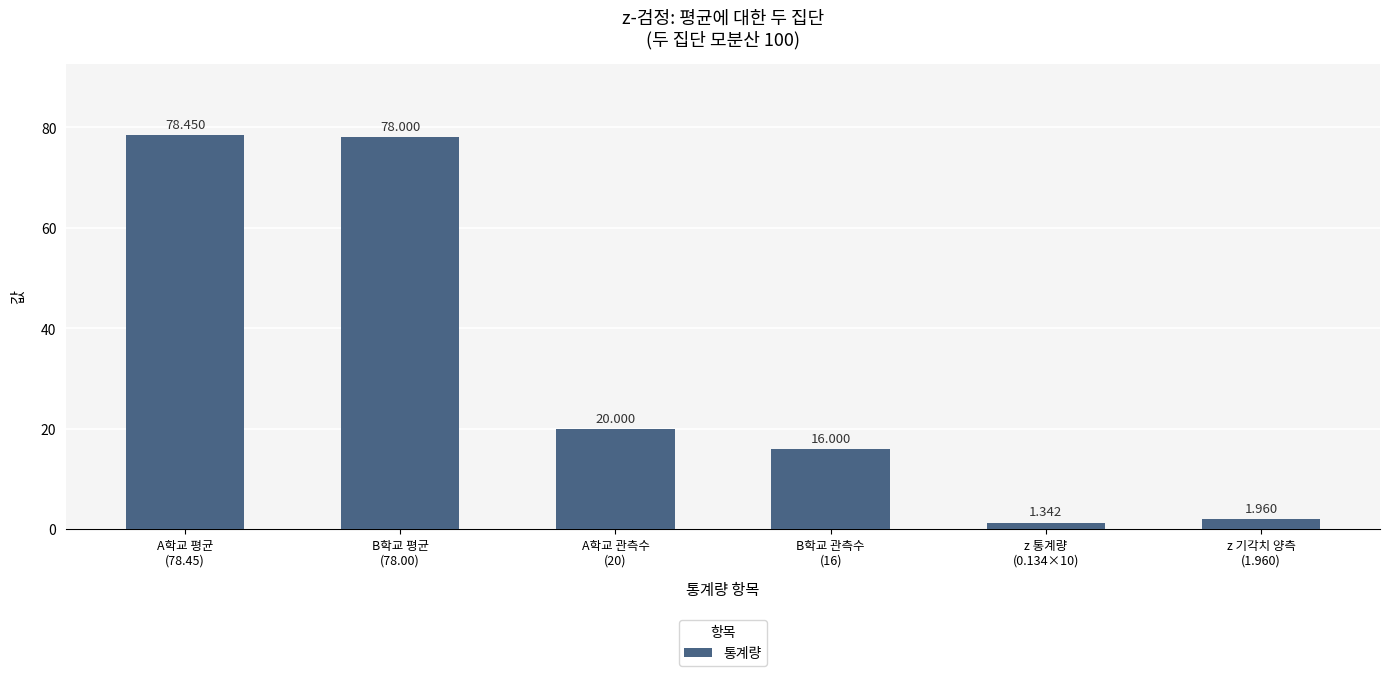

What is the change in value from A학교 평균
(78.45) to A학교 관측수
(20)?

-58.5